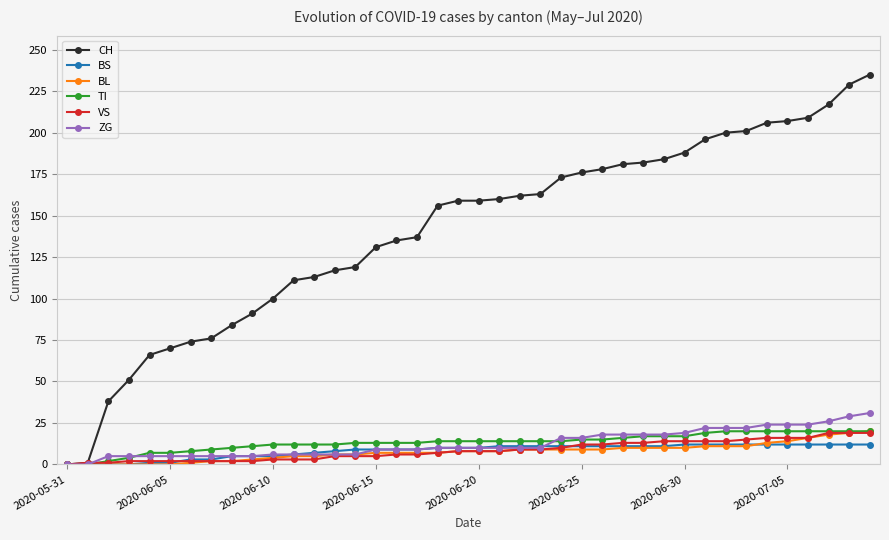

Which series has the largest range (max minus min)?

CH